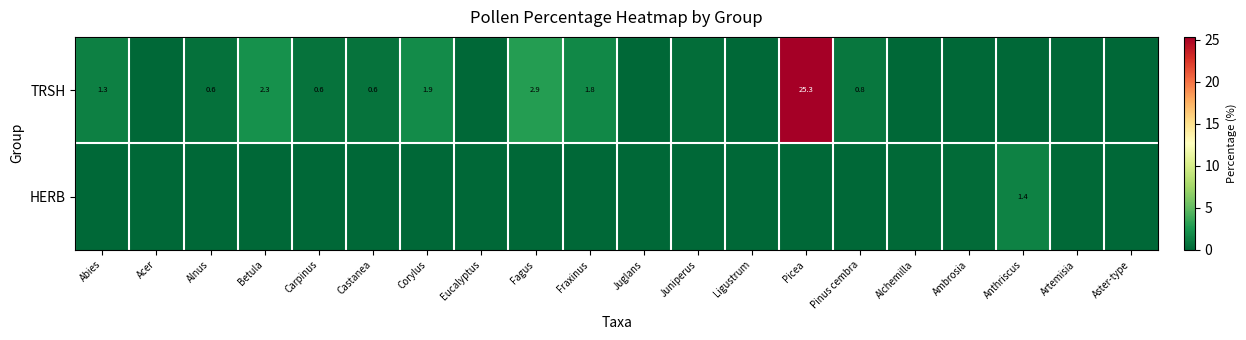

How many series are shown in this chart?

2